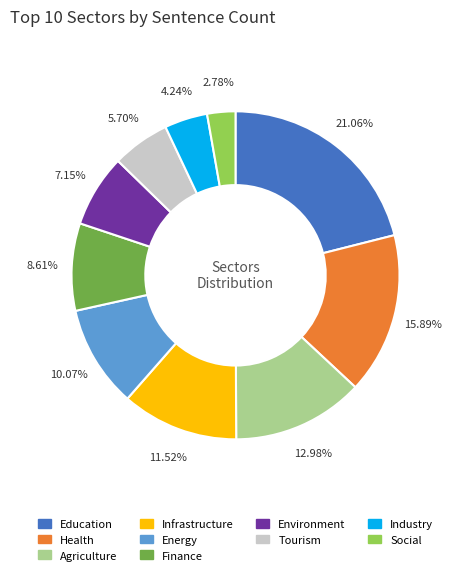

Combined, do Social and Finance account for over 50%?

No